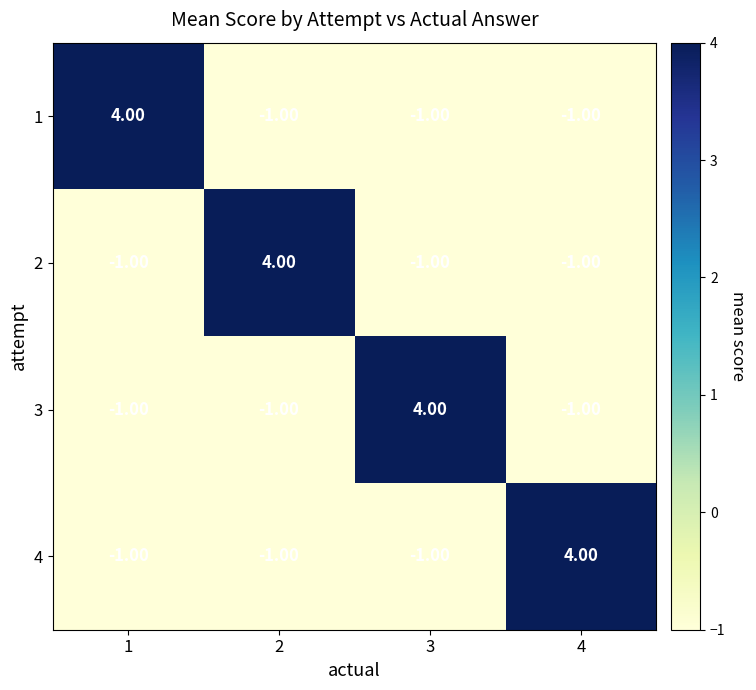

What is the spread (max minus min) of values at 2?

5